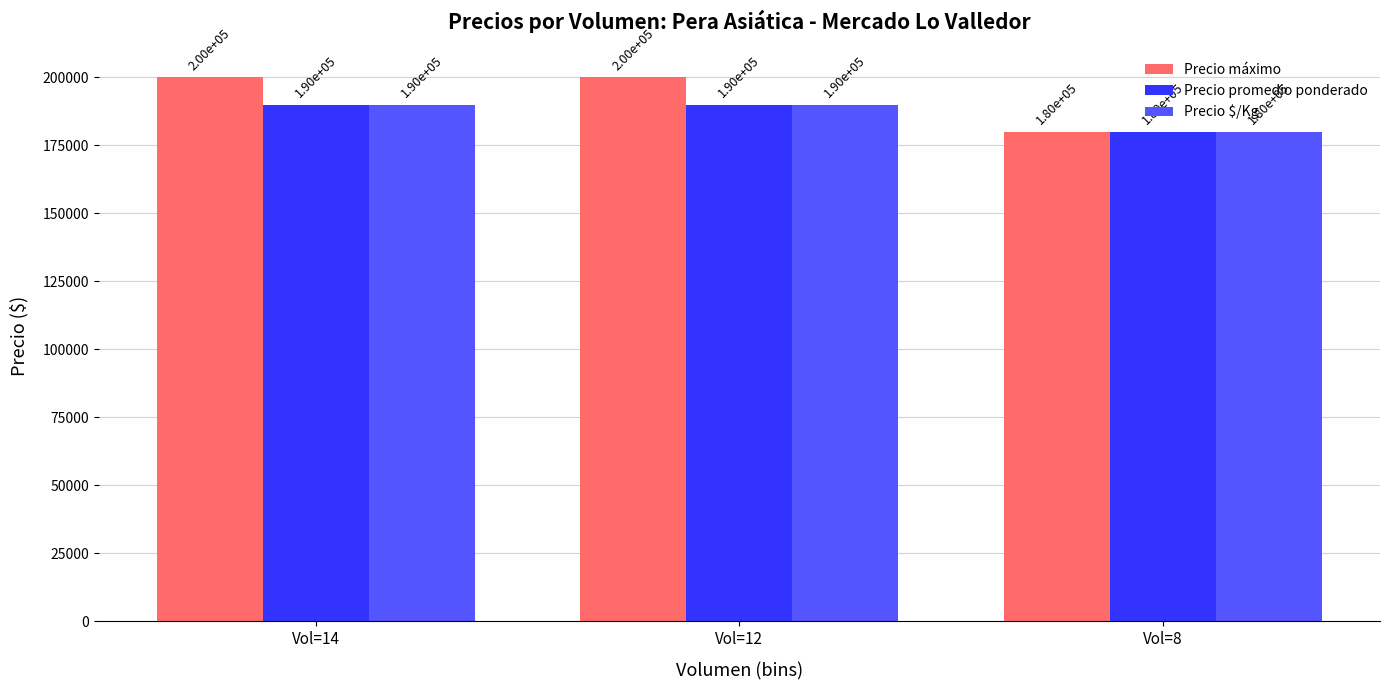

What is the value of the Precio $/Kg bar at the 1st from the left?

190000